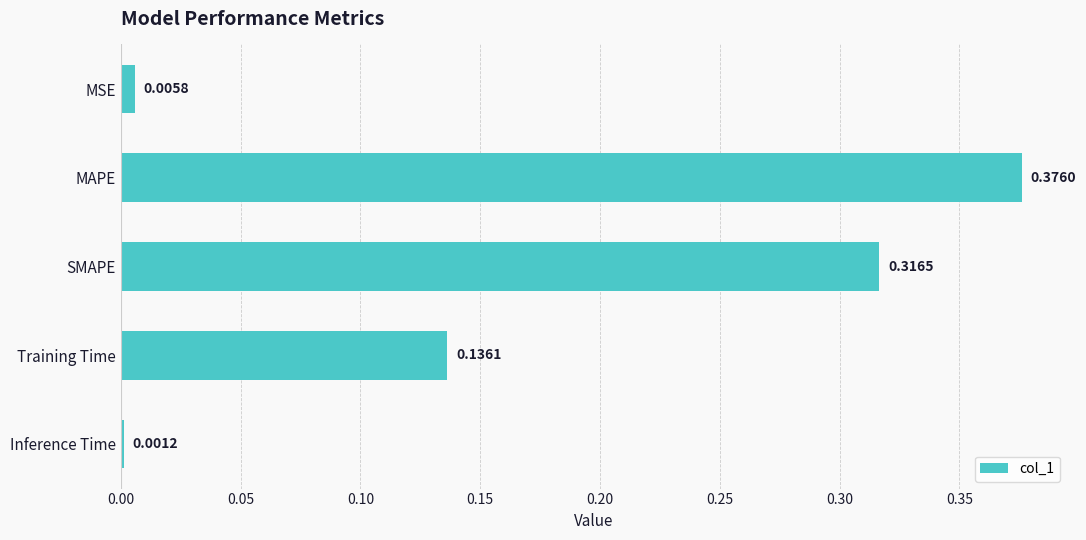

At which label is the value closest to 0?

Inference Time